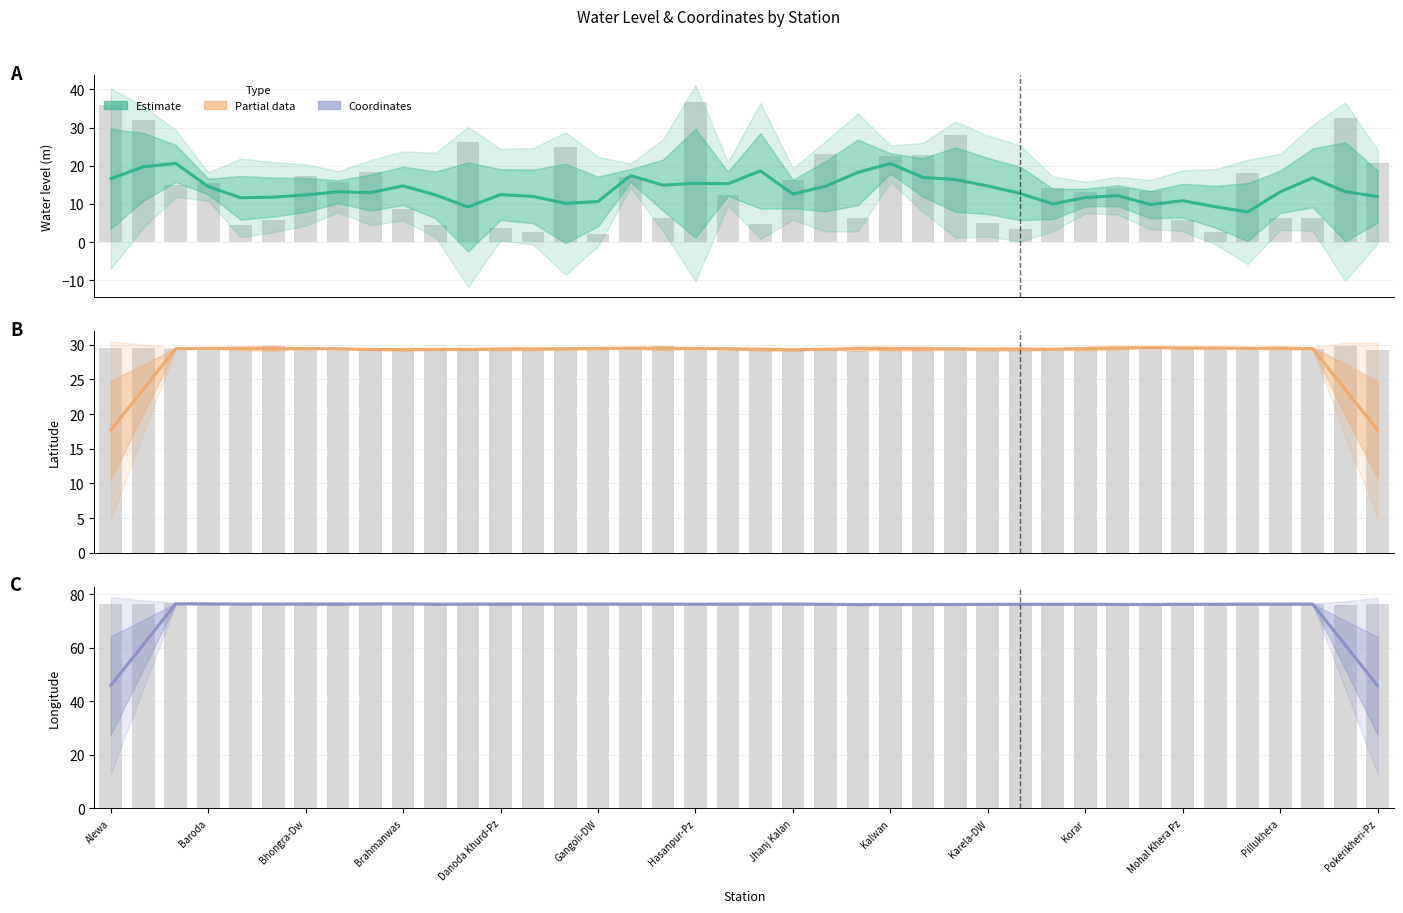

Read the water_level (in m) value at 26.

16.4